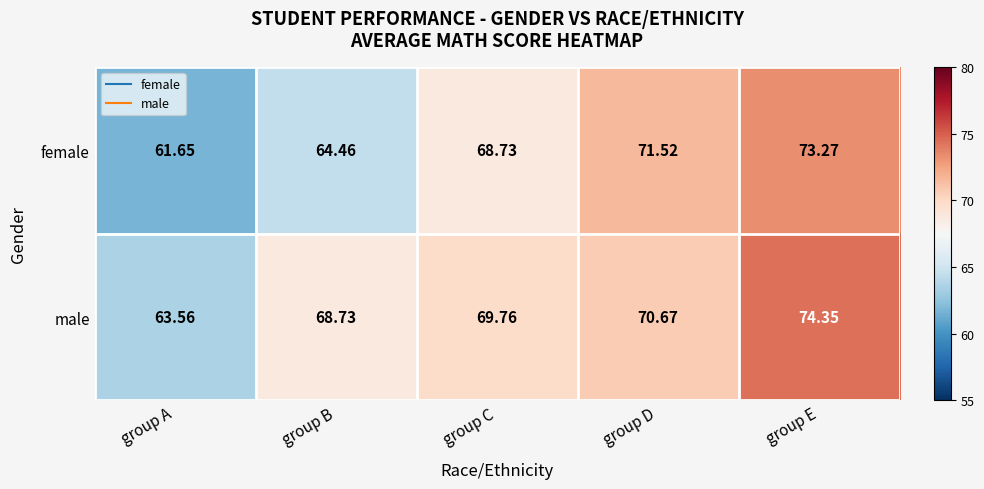

Rank the series by their average value, from lowest to highest.

female, male